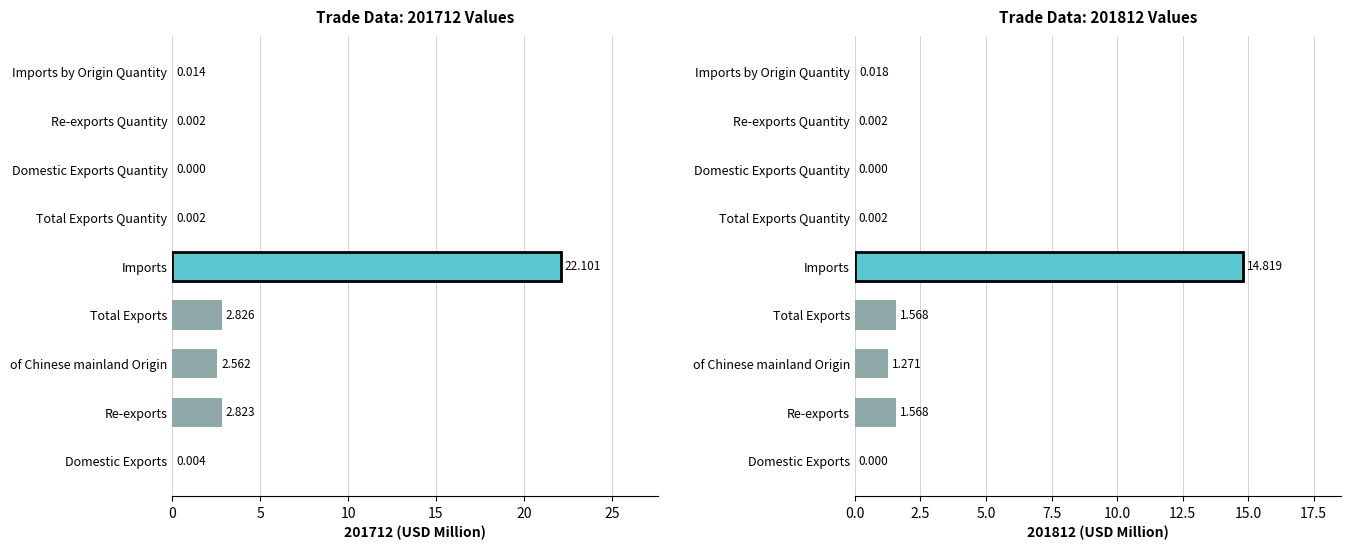

How many values in the 201812 series exceed 0?

7